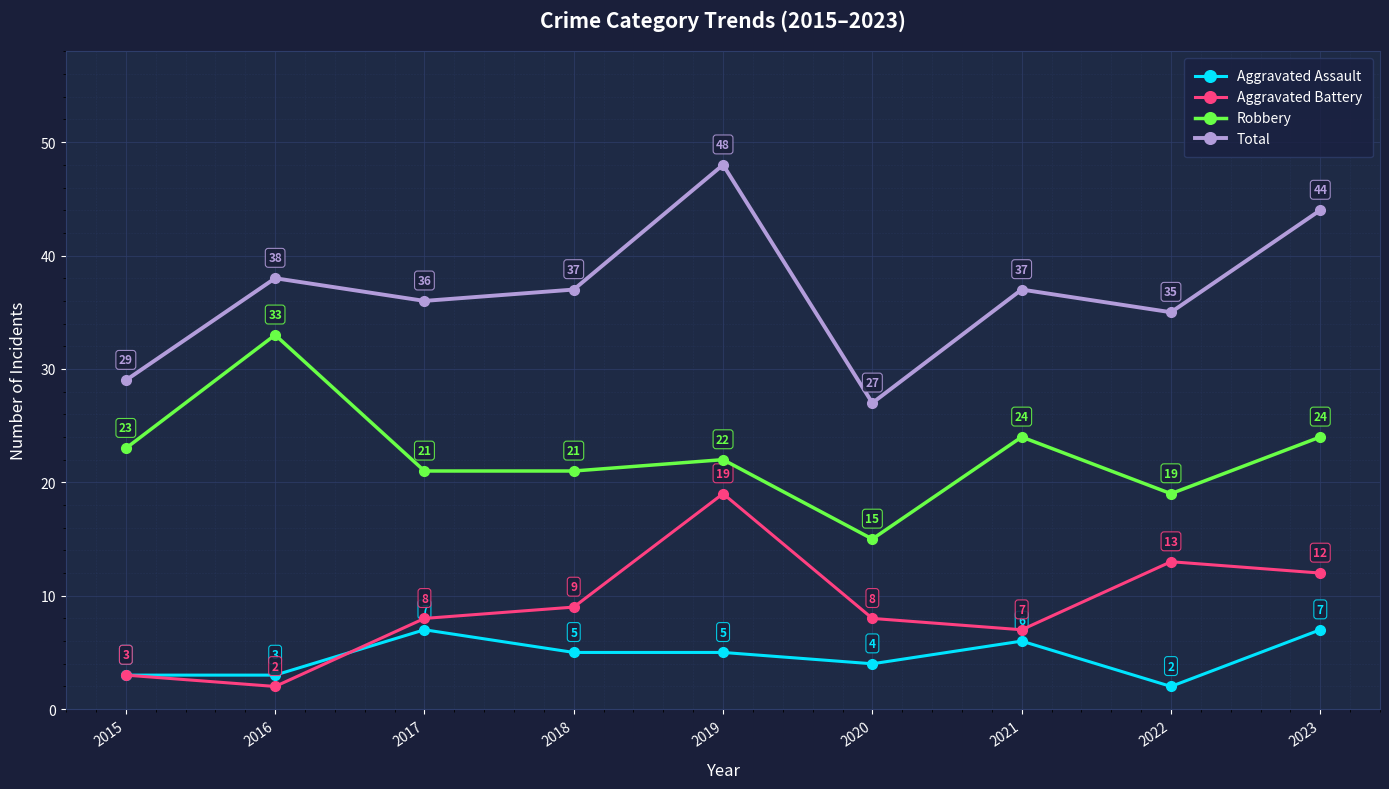

What are all the series names shown in the legend?

Aggravated Assault, Aggravated Battery, Robbery, Total